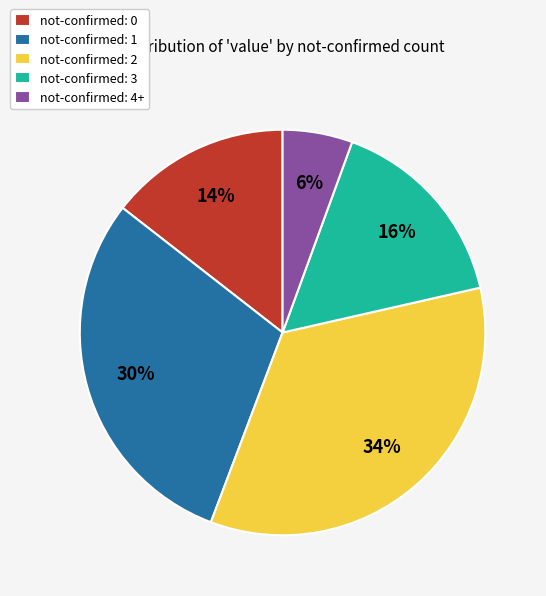

Which category has the smallest portion of the pie?

not-confirmed: 4+